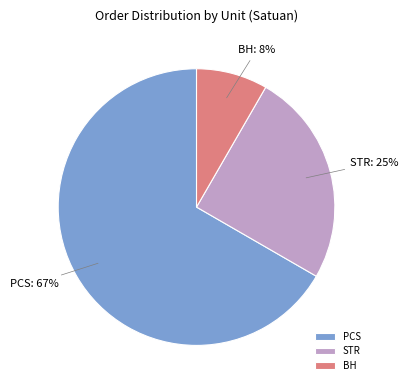

Is there any slice that represents more than half of the pie?

Yes